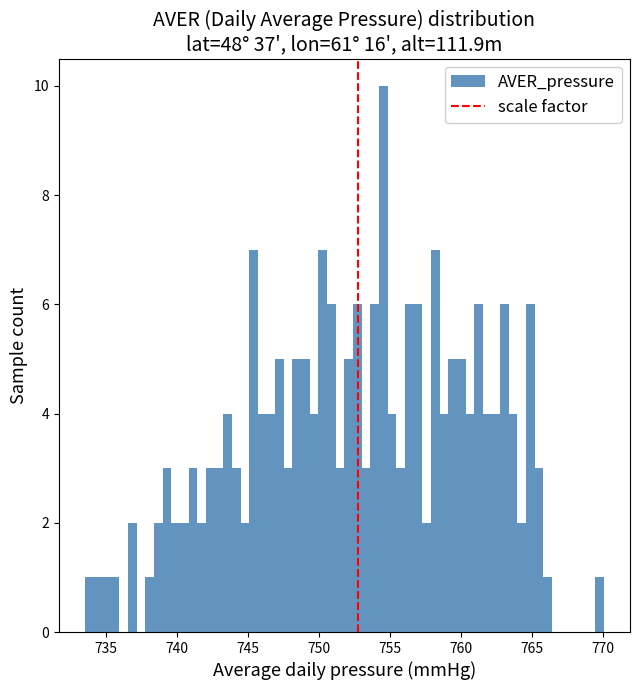

Read against the x-axis, roughly where is the centre of the tallest bar?

754.5